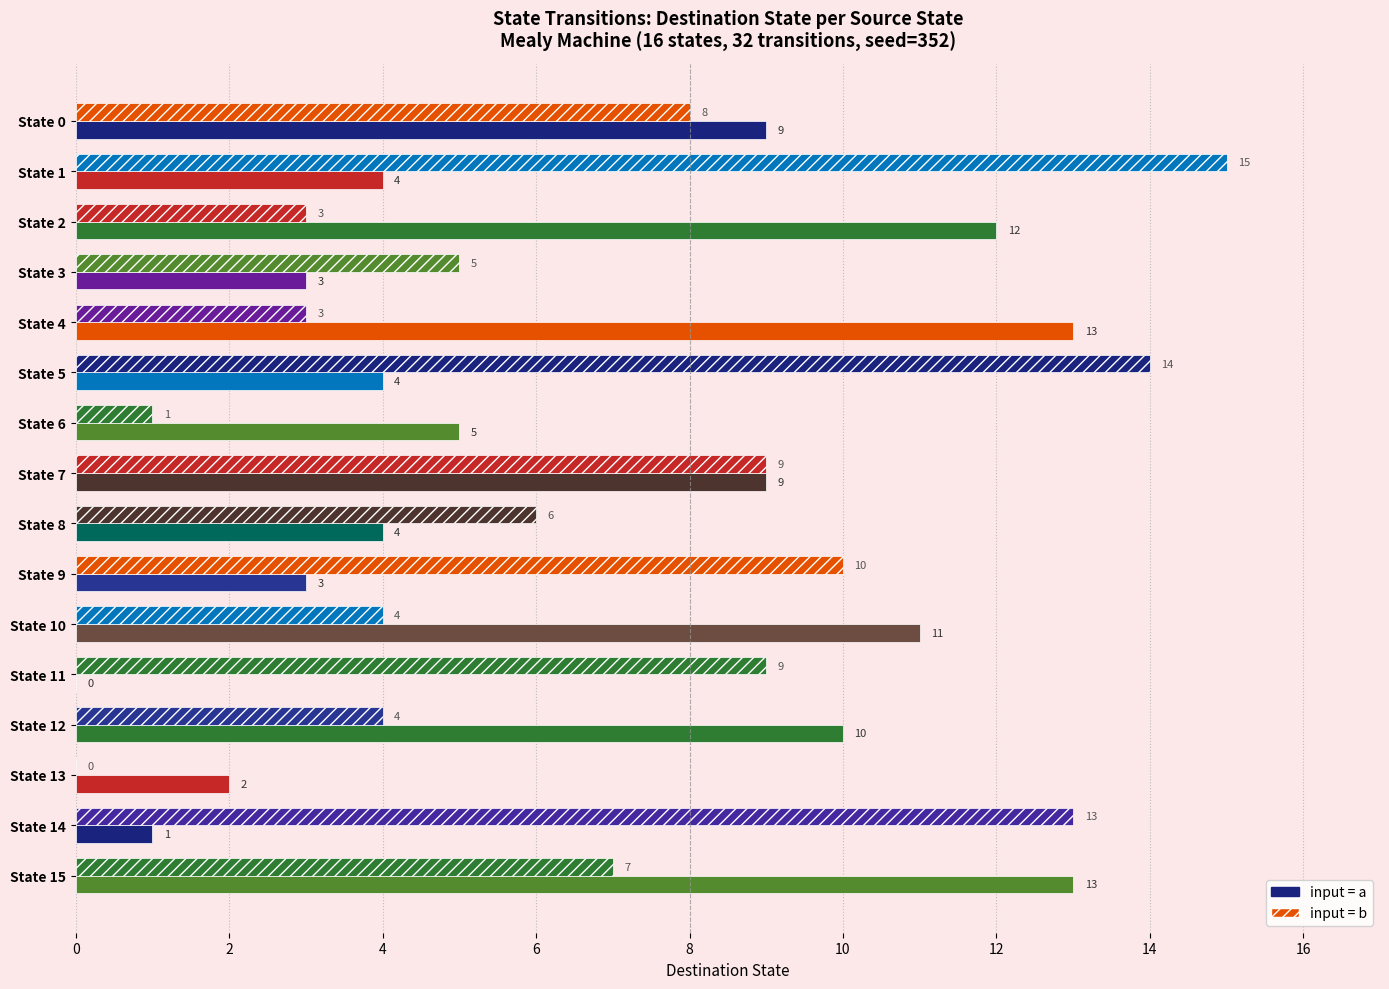

How many distinct data groups are displayed?

2